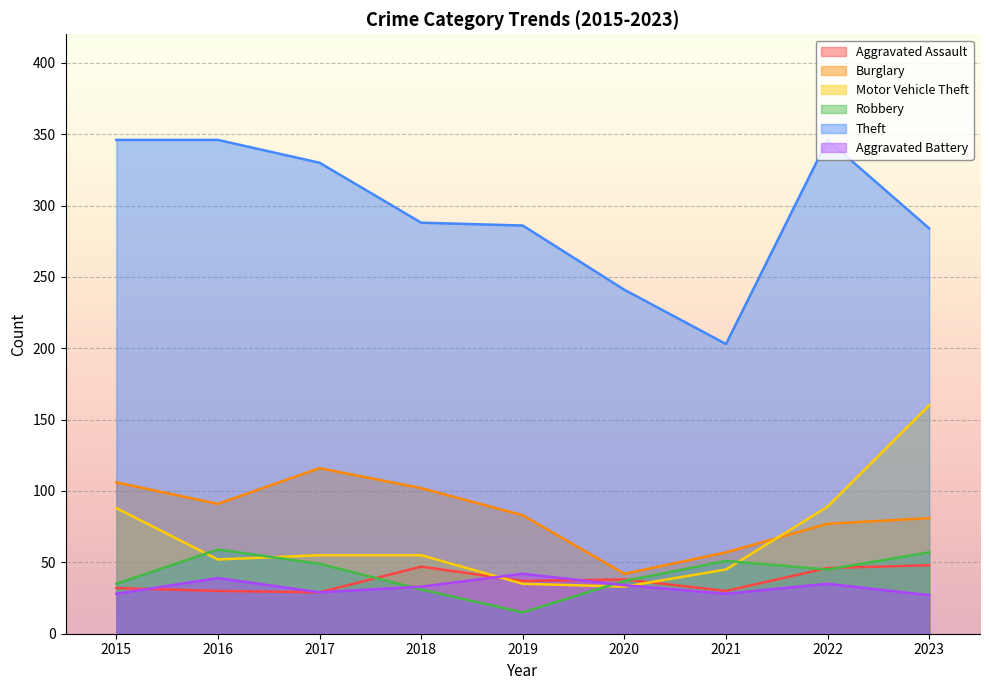

What is the sum of the Burglary values at 2017 and 2020?

158